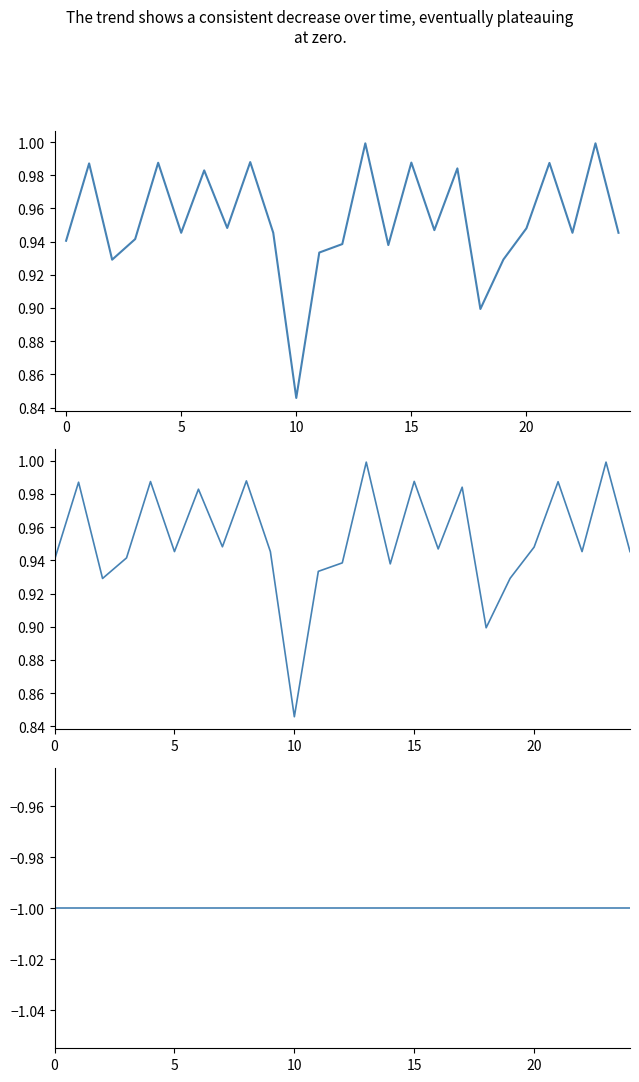

What is the sum of all geacron_similarity values?

23.8